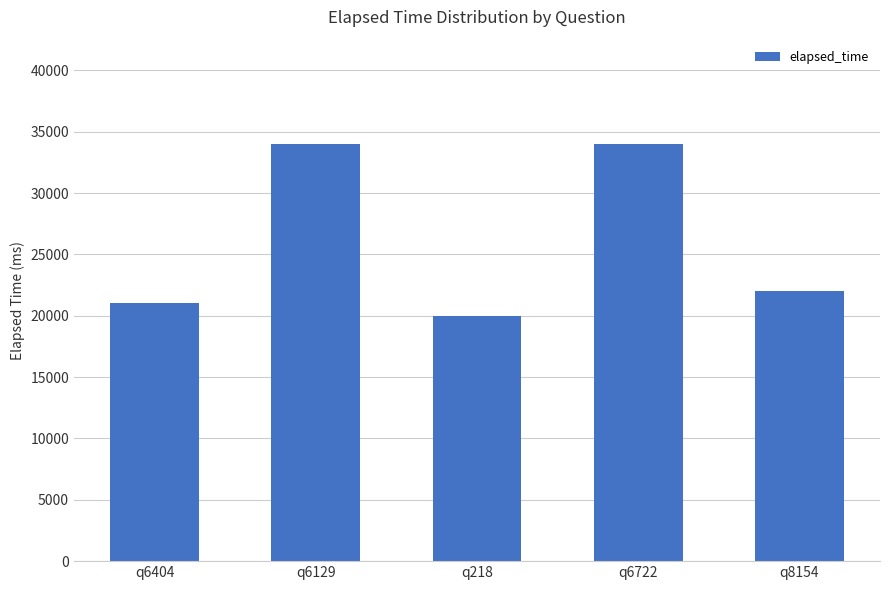

What is the minimum value shown in the chart?

20000